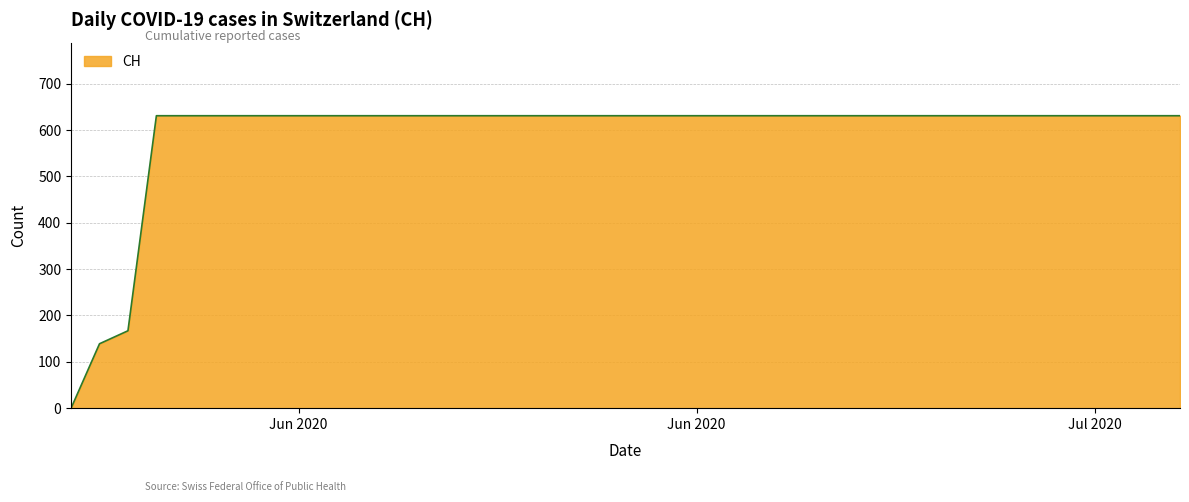

Reading left to right, list all the values displayed in this chart.

0	139	167	631	631	631	631	631	631	631	631	631	631	631	631	631	631	631	631	631	631	631	631	631	631	631	631	631	631	631	631	631	631	631	631	631	631	631	631	631